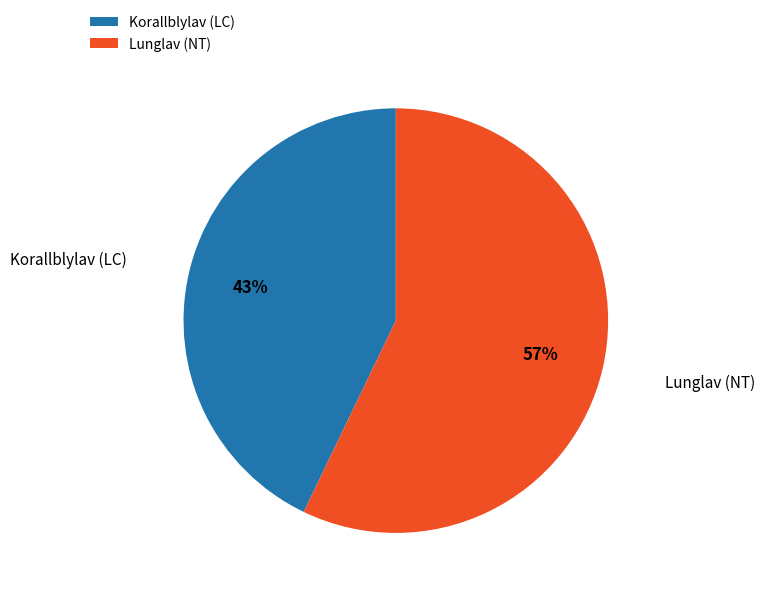

How many slices are in this pie chart?

2